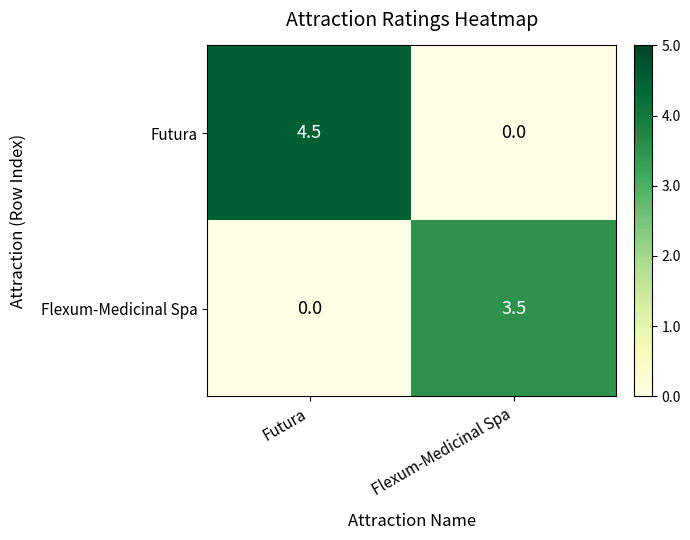

At which label does Futura first exceed 4?

Futura